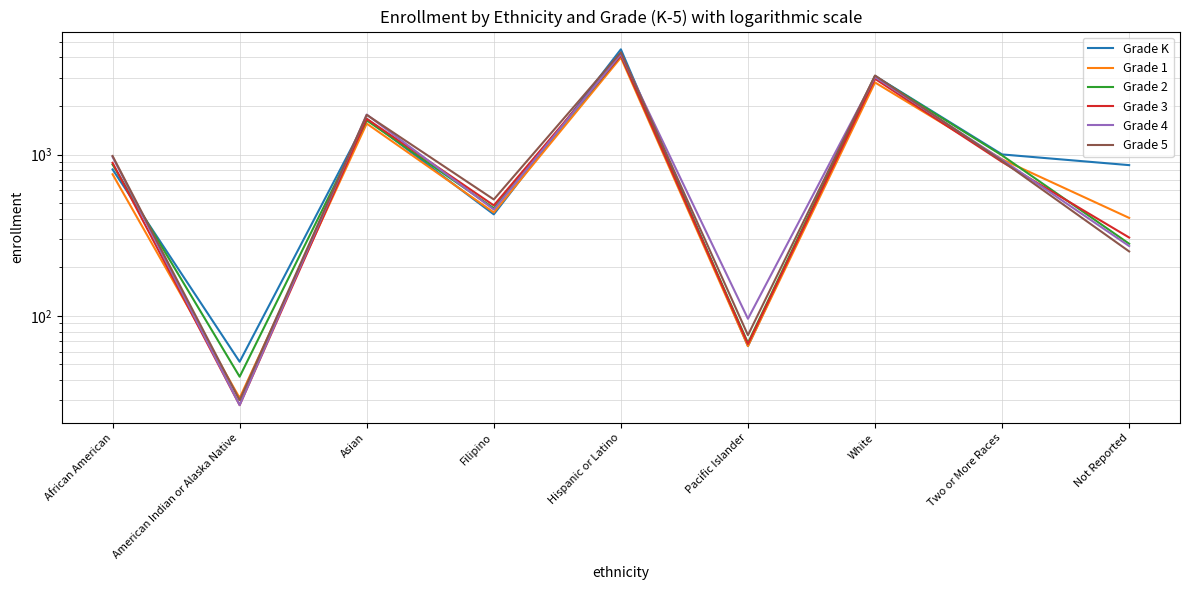

What is the average value of the Grade K series?

1382